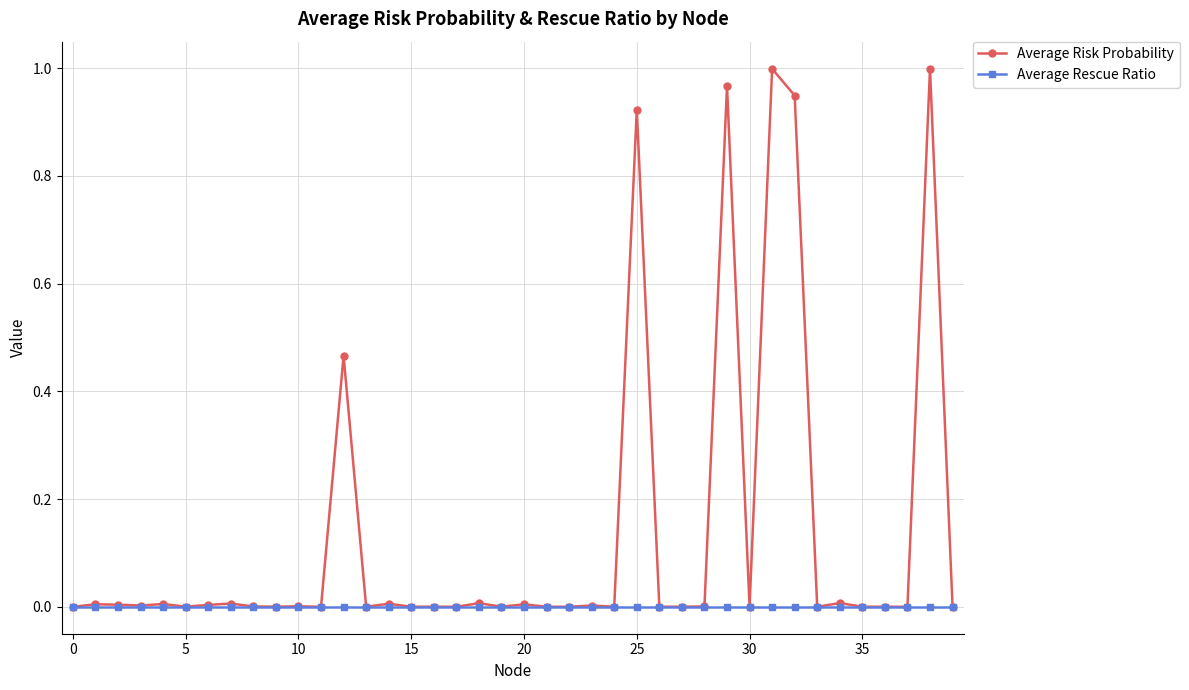

Which series has the largest total across all categories?

Average Risk Probability